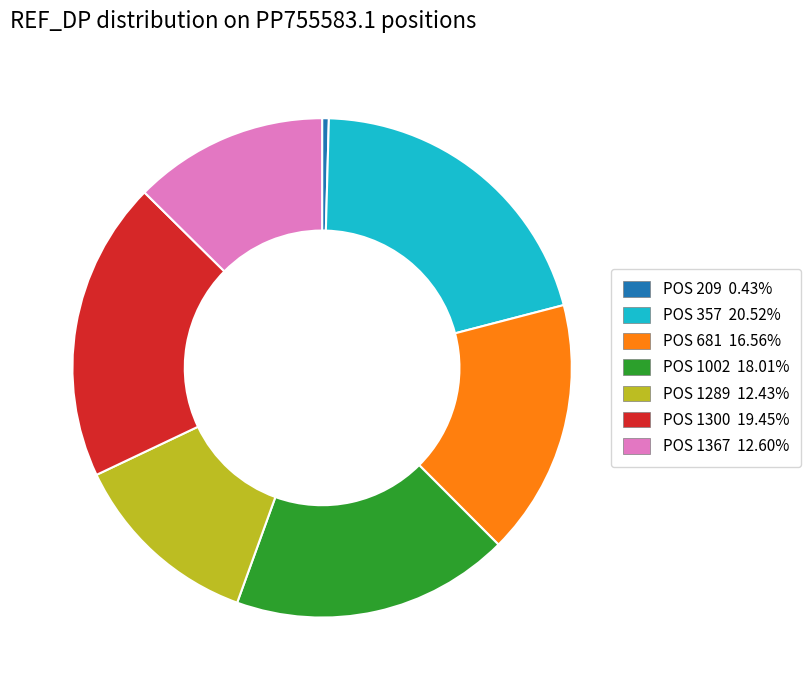

Is there a majority slice in this chart?

No